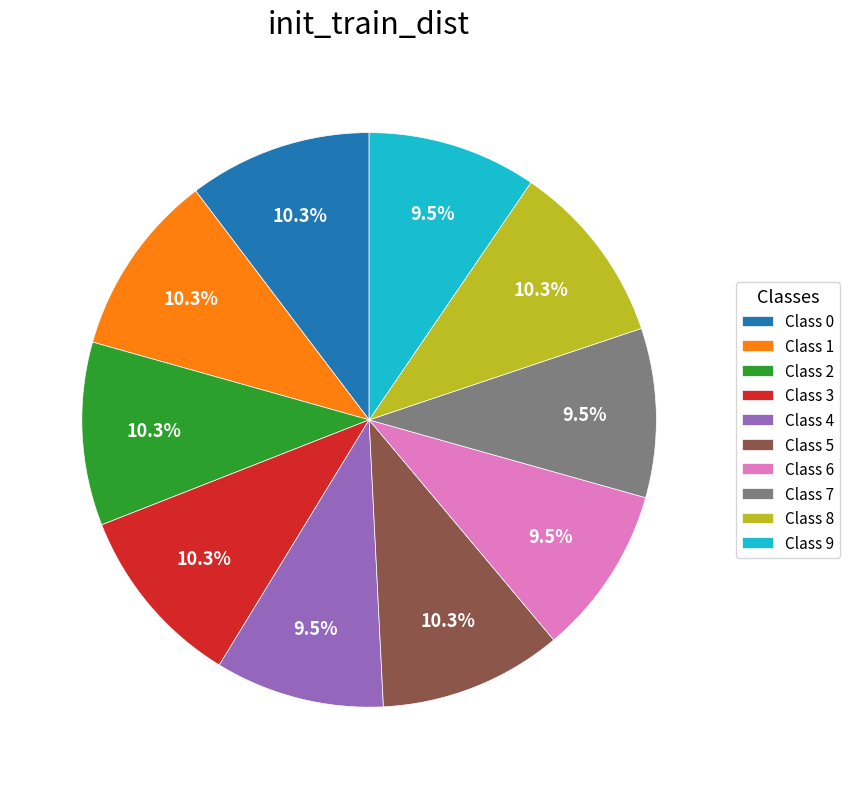

What percentage do Class 1 and Class 3 together represent?

20.6%